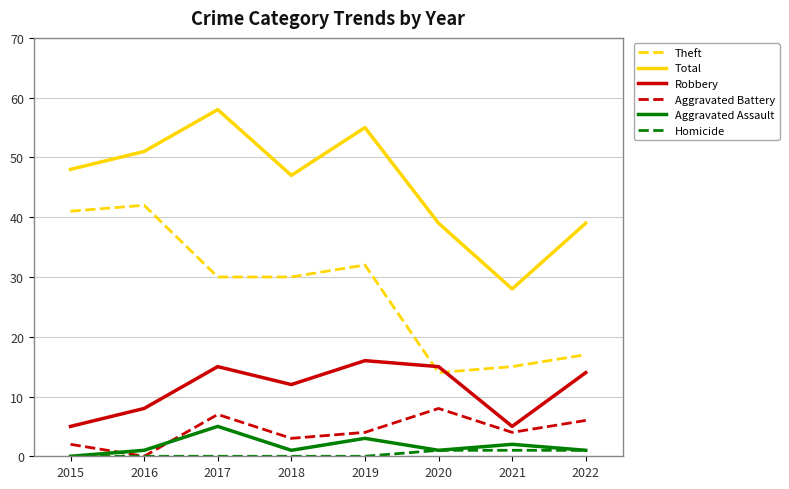

What are all the series names shown in the legend?

Theft, Total, Robbery, Aggravated Battery, Aggravated Assault, Homicide